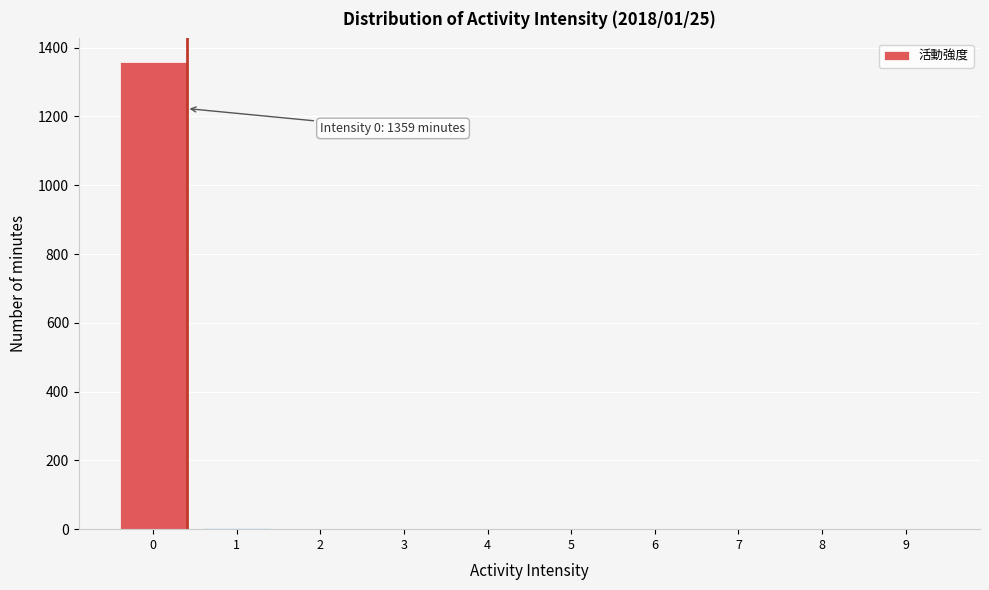

What is the sum of all values?

1362